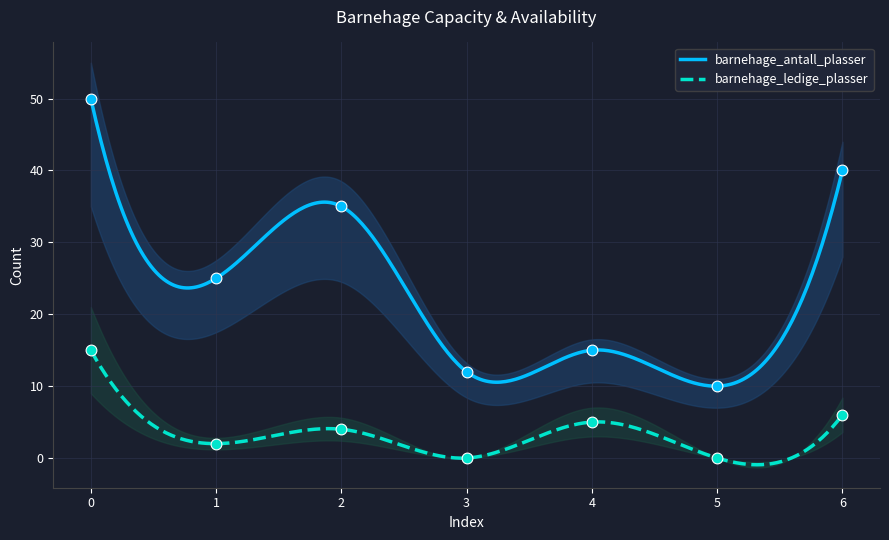

Which series has the widest spread of Y values?

barnehage_antall_plasser